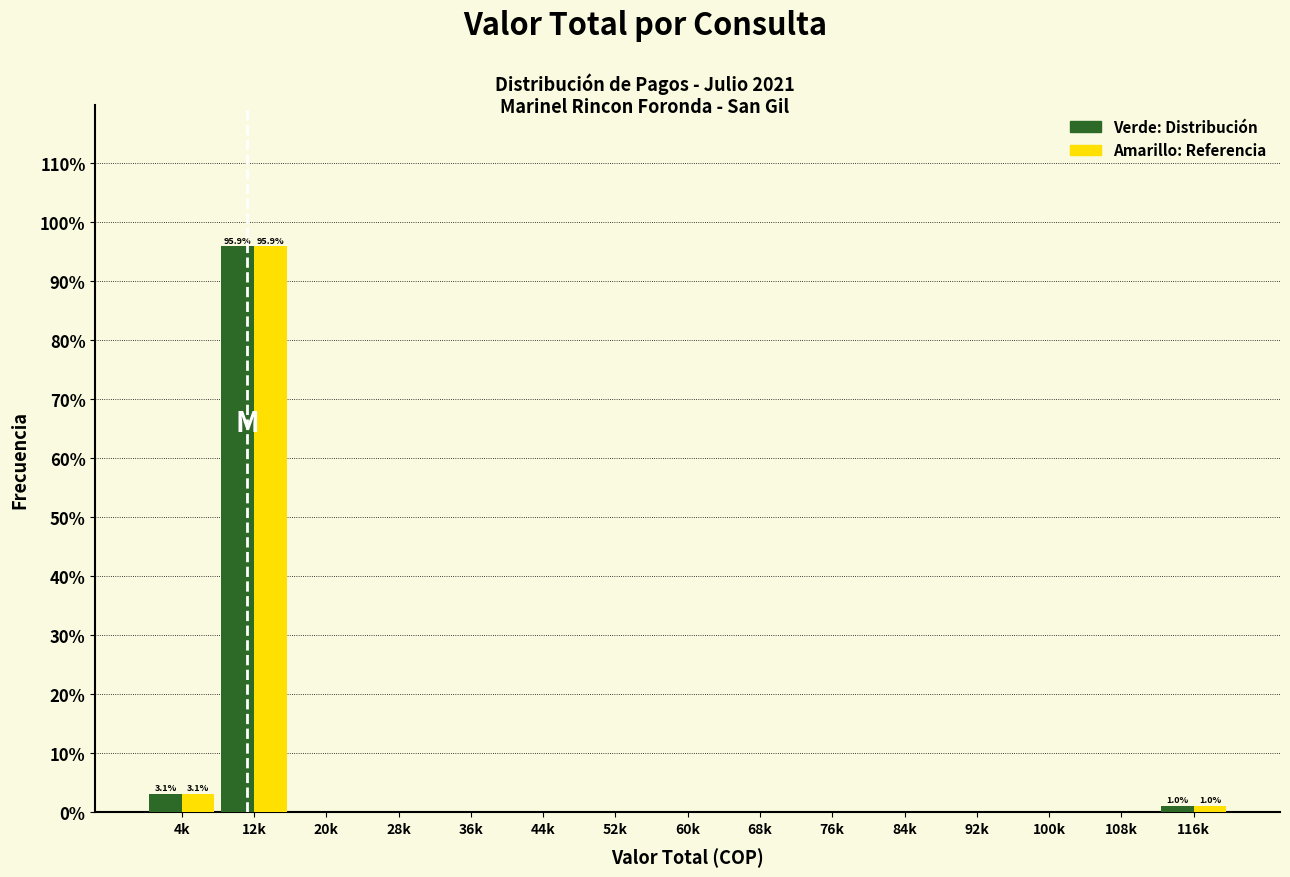

At which category is the sum across all series the highest?

12k